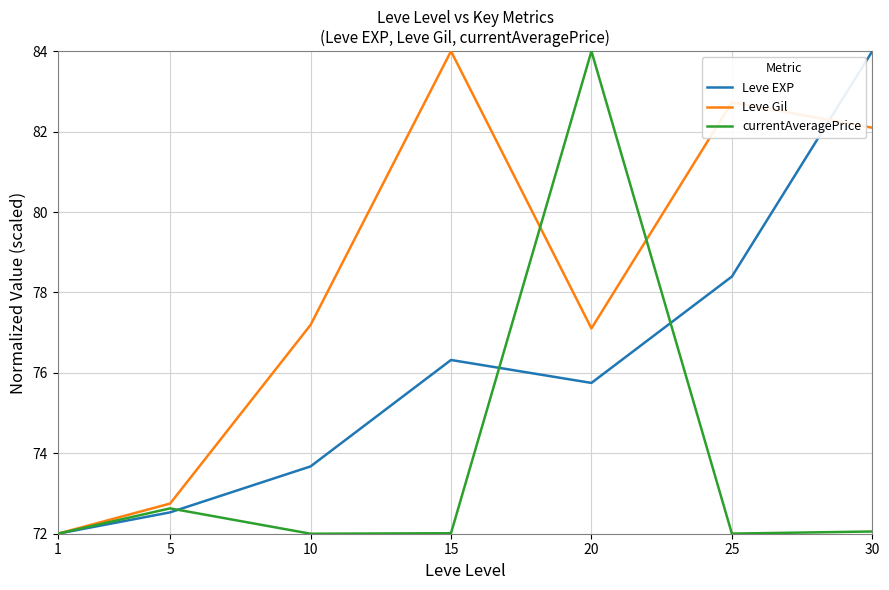

What is the sum of the Leve Gil values at 20 and 30?

159.2